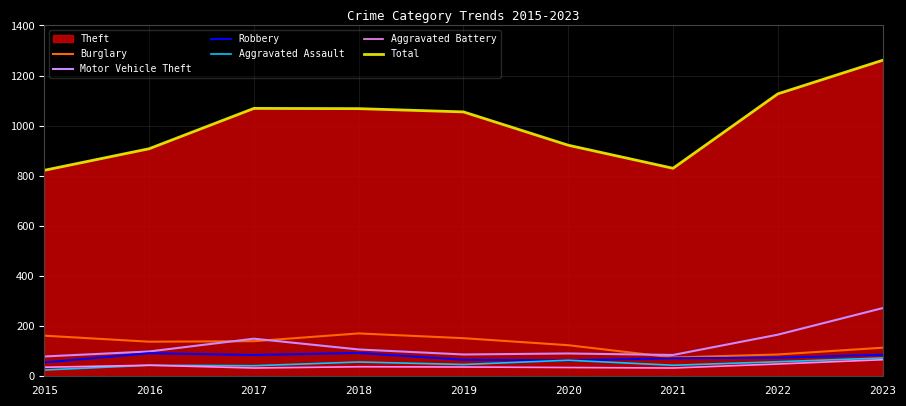

Between 2017 and 2022, which series saw the biggest shift?

Total